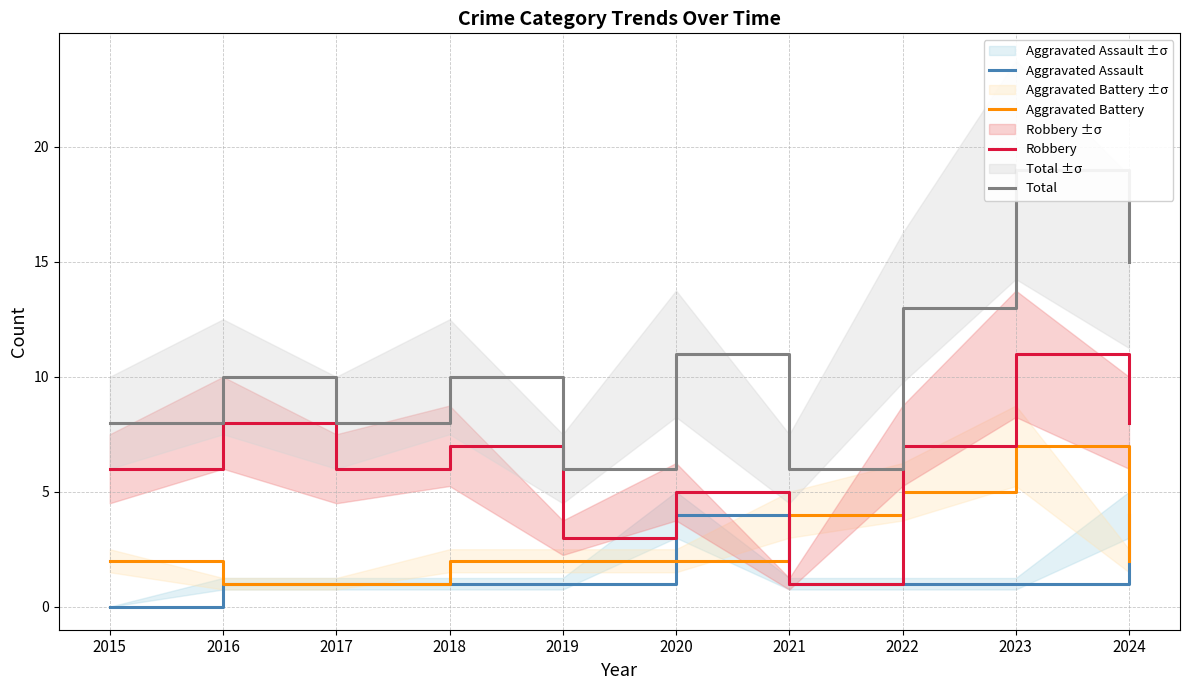

Which category has the lowest value in the Aggravated Assault series?

2015